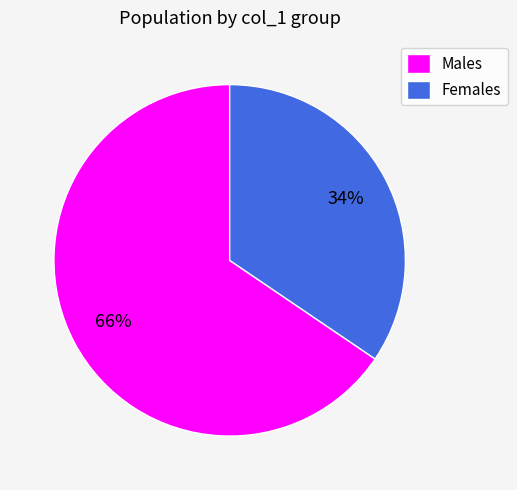

Which slice is the smallest?

Females